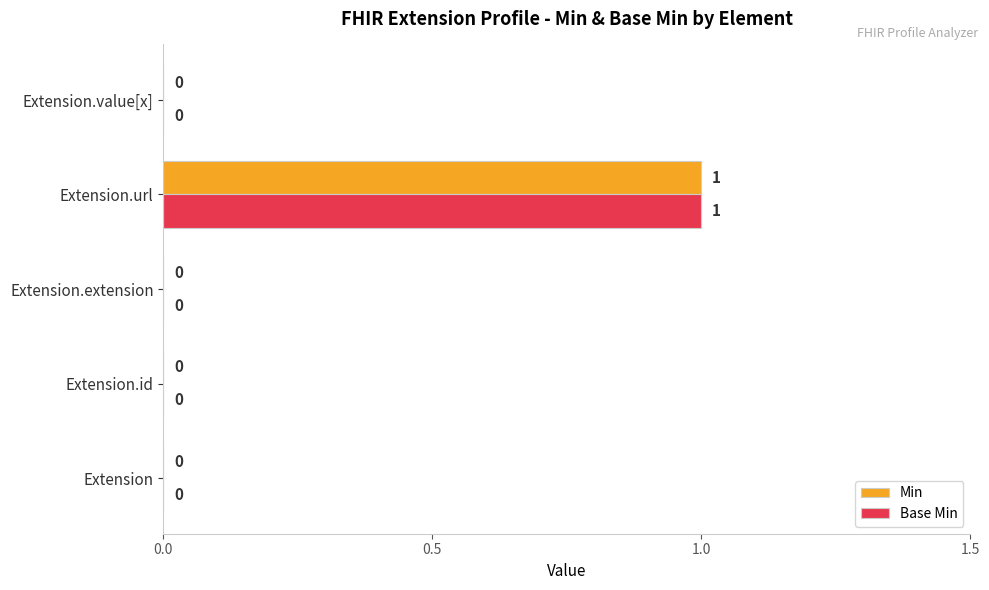

At which category is the sum across all series the highest?

Extension.url